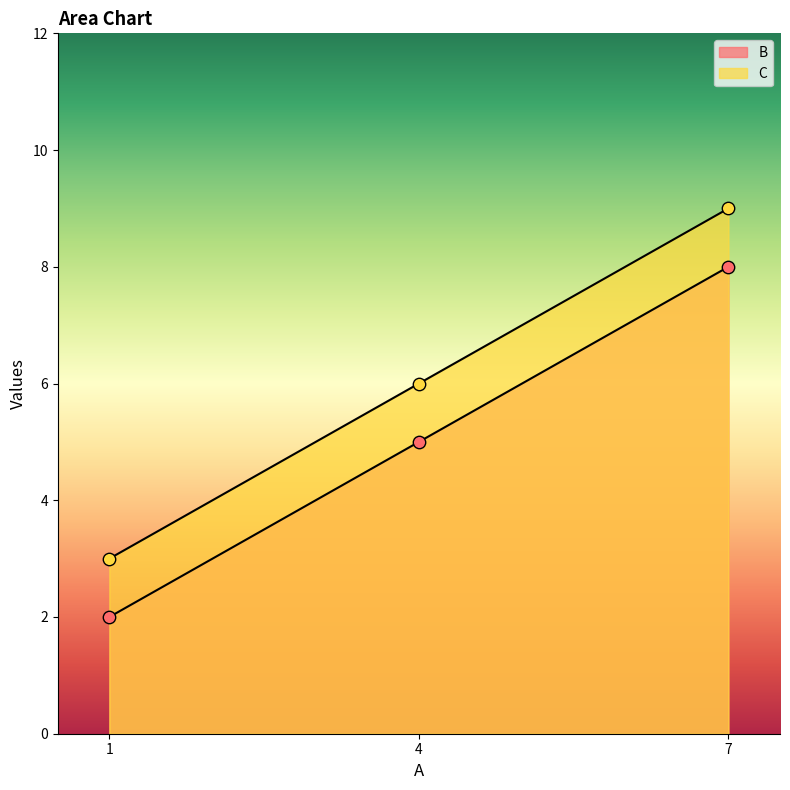

What is the total value across all series at 4?

11